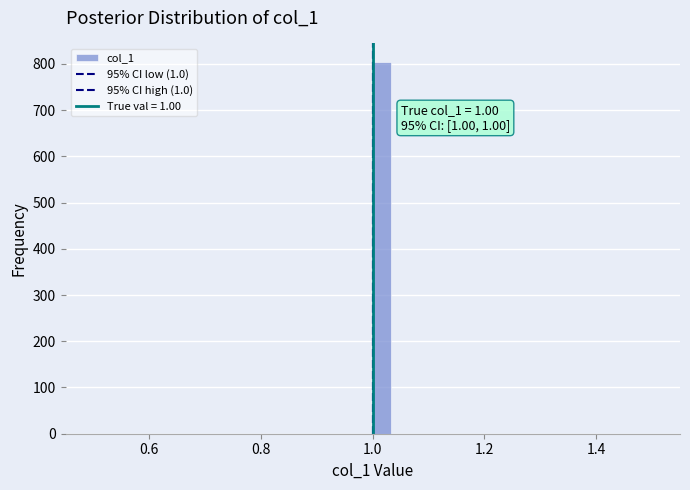

Around what value on the x-axis is the tallest bar? Give the approximate position of its centre, as read against the axis.

1.02